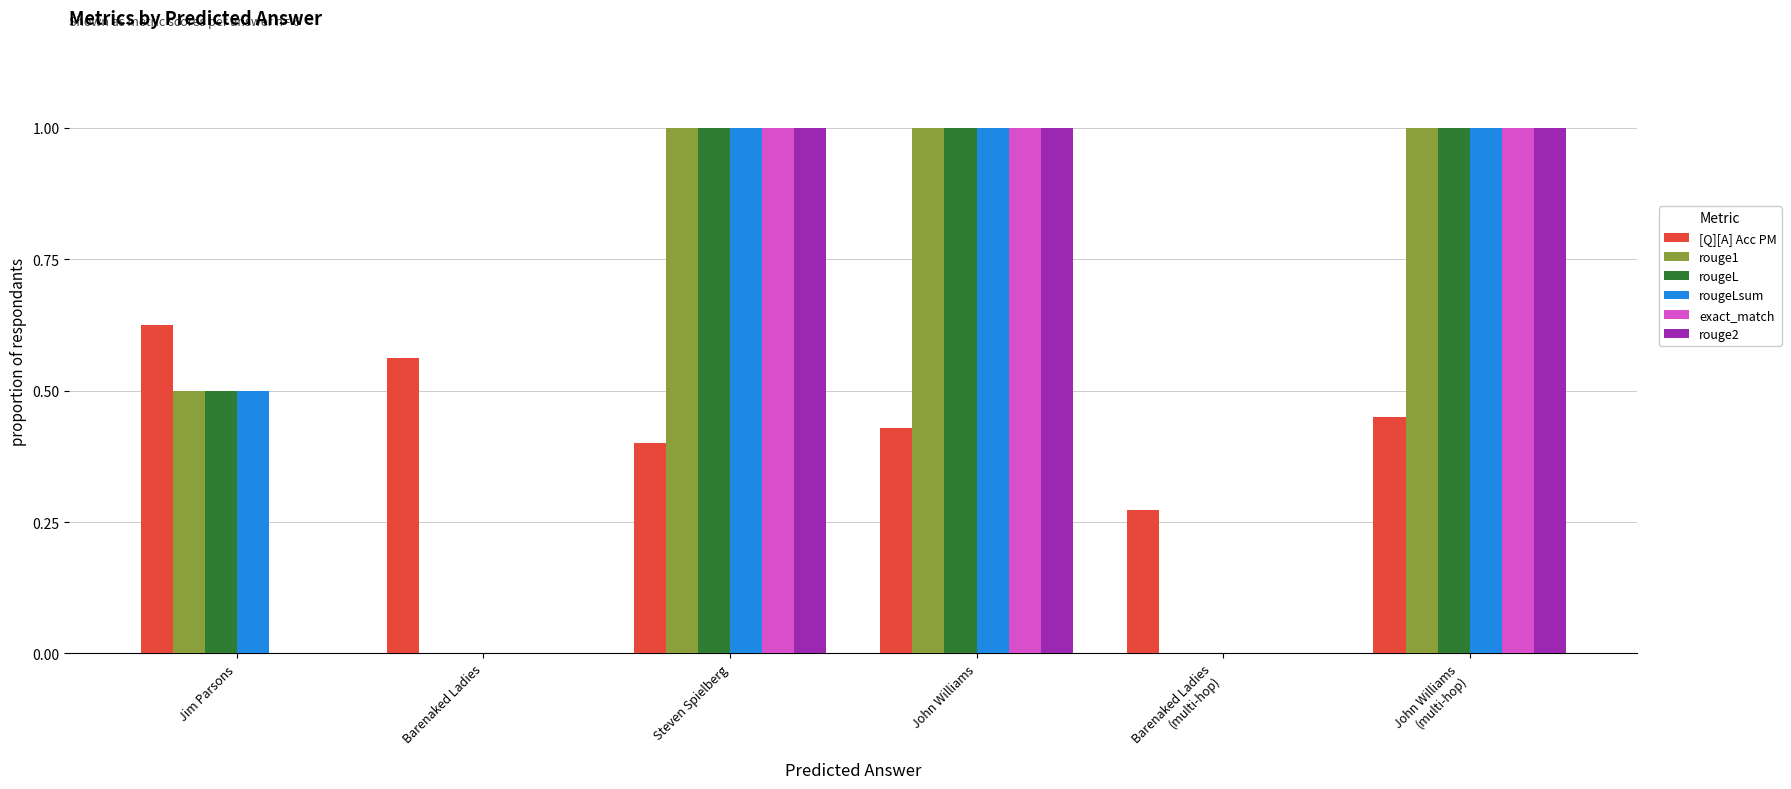

Is the value of [Q][A] Acc PM at Jim Parsons greater than the value of exact_match at Barenaked Ladies?

Yes